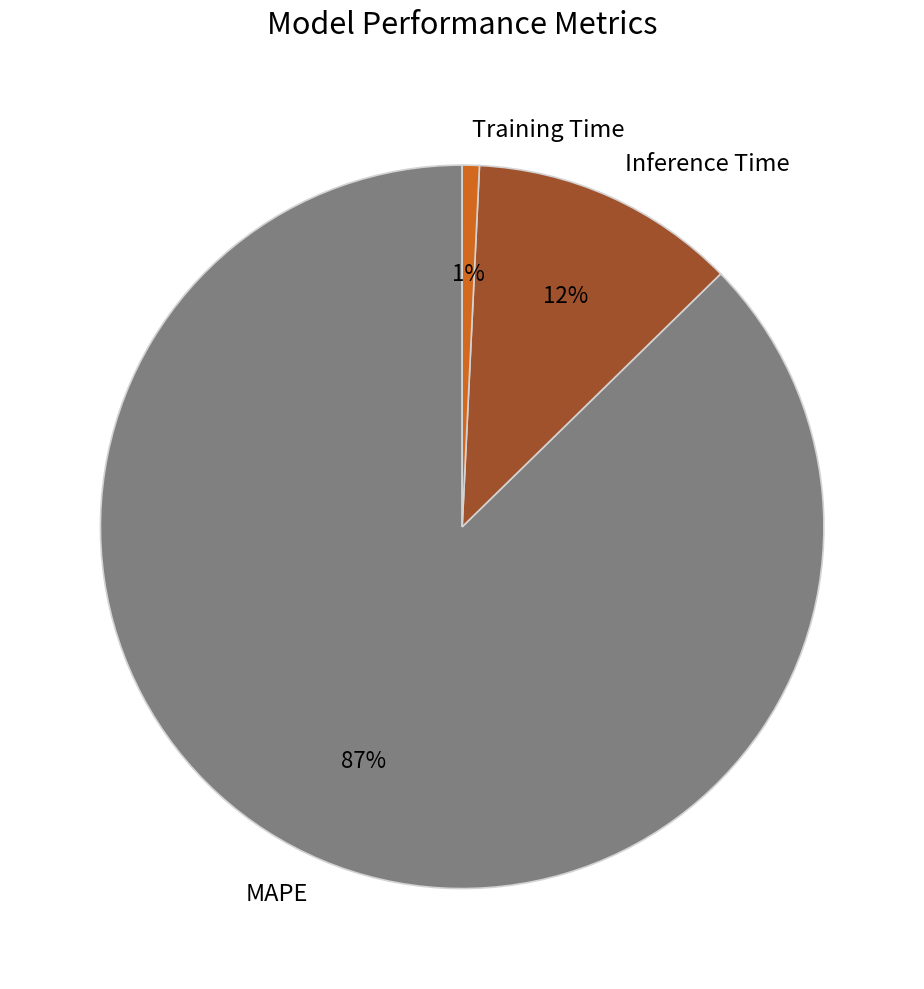

To the nearest percent, what is the average slice percentage?

33%